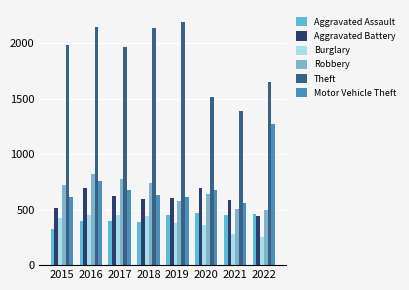

What are all the series names shown in the legend?

Aggravated Assault, Aggravated Battery, Burglary, Robbery, Theft, Motor Vehicle Theft